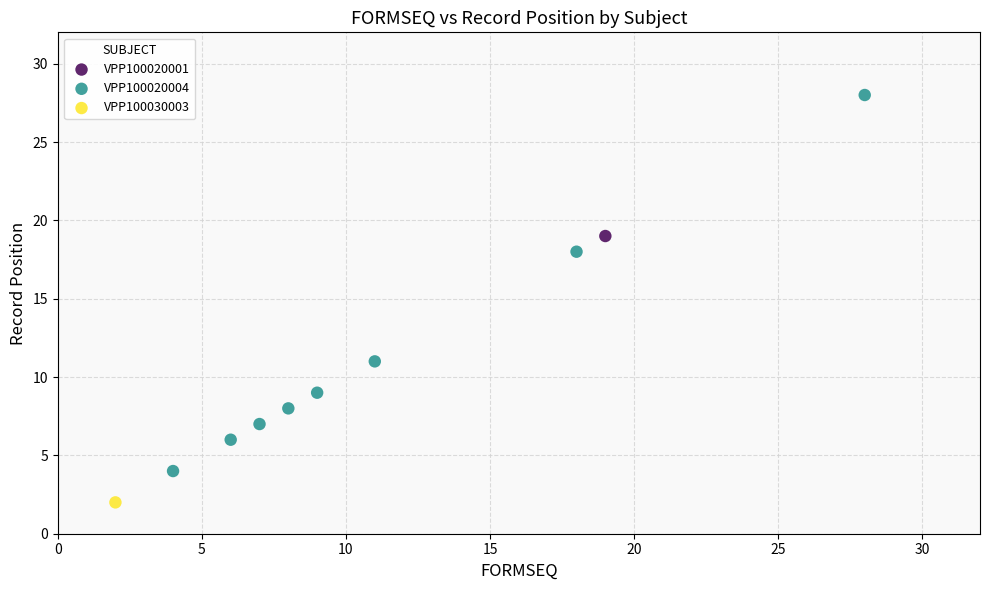

What are all the series names shown in the legend?

VPP100020001, VPP100020004, VPP100030003